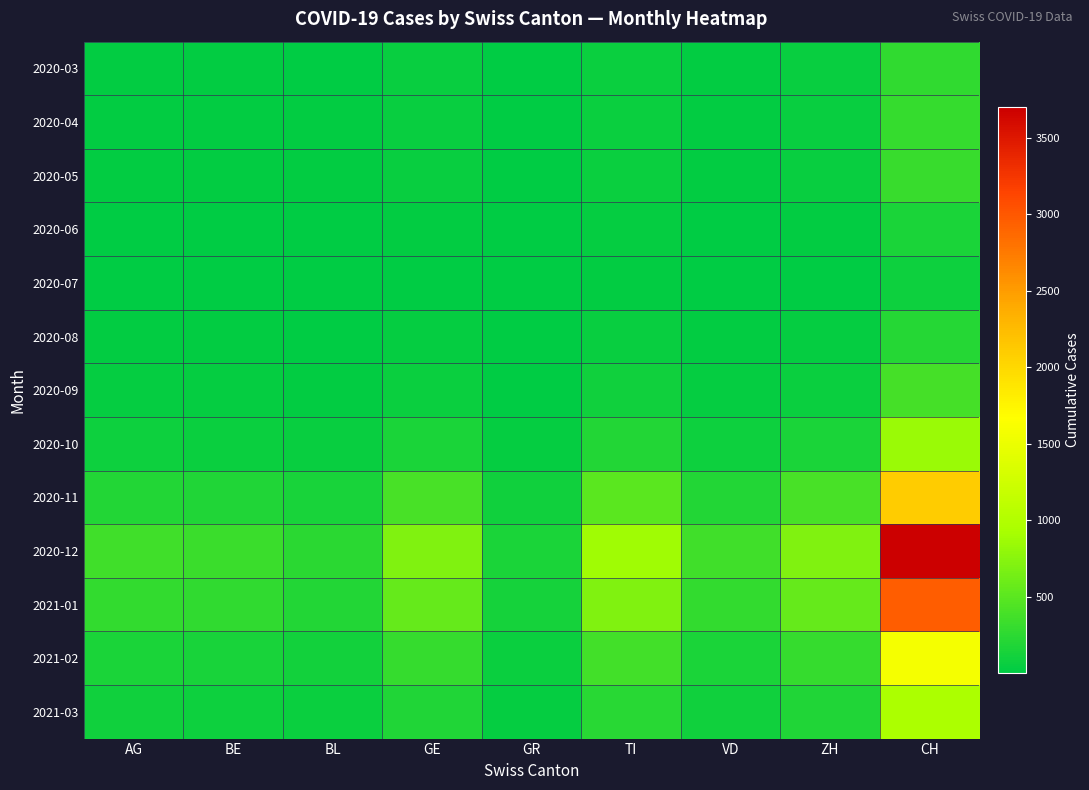

At which category is the sum across all series the highest?

CH